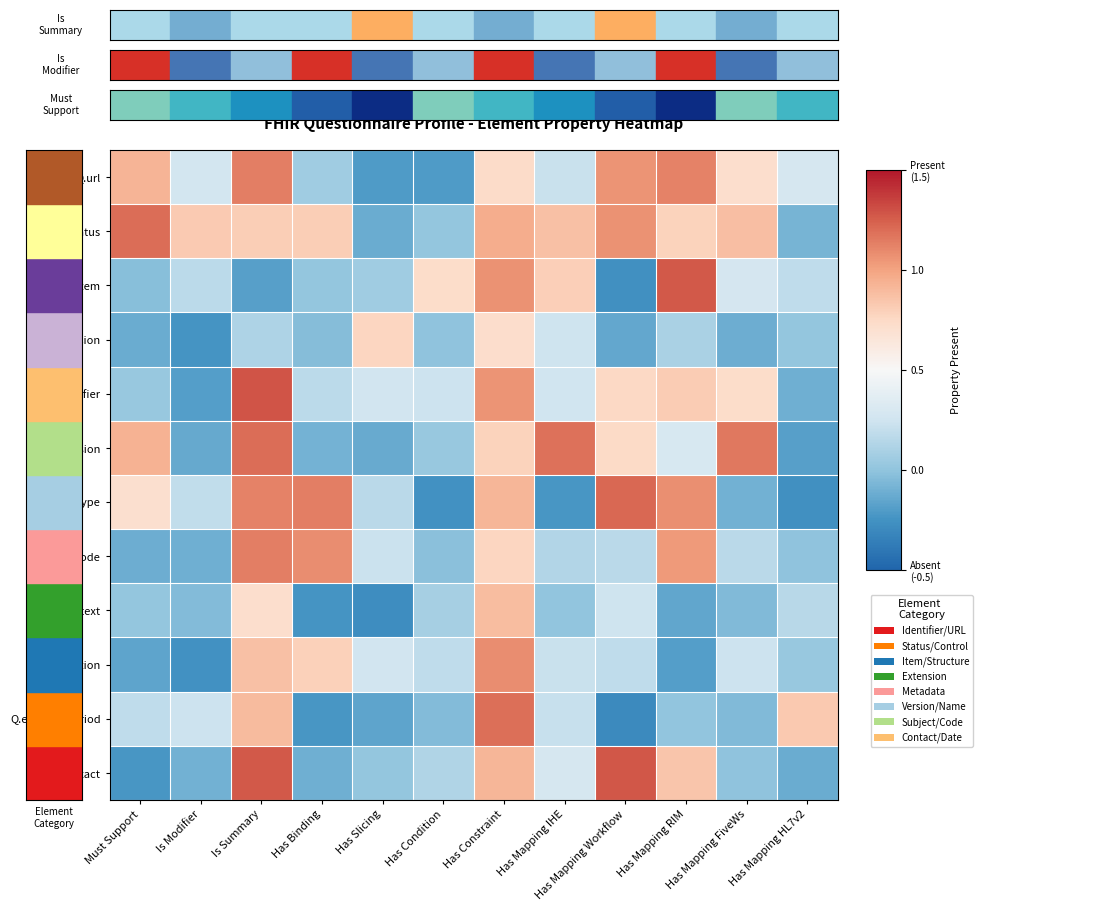

Which category has the highest value across all series?

Is Summary